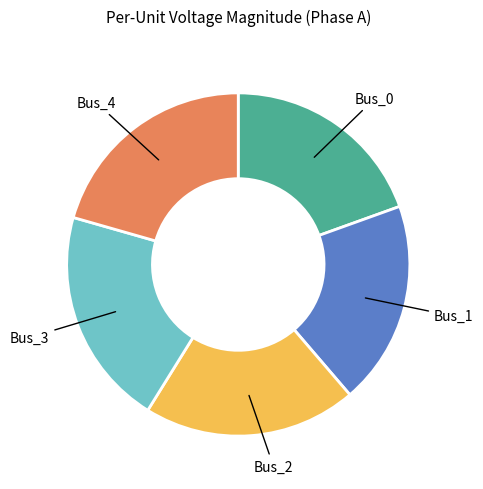

True or false: Bus_2 accounts for 20% of the total.

True